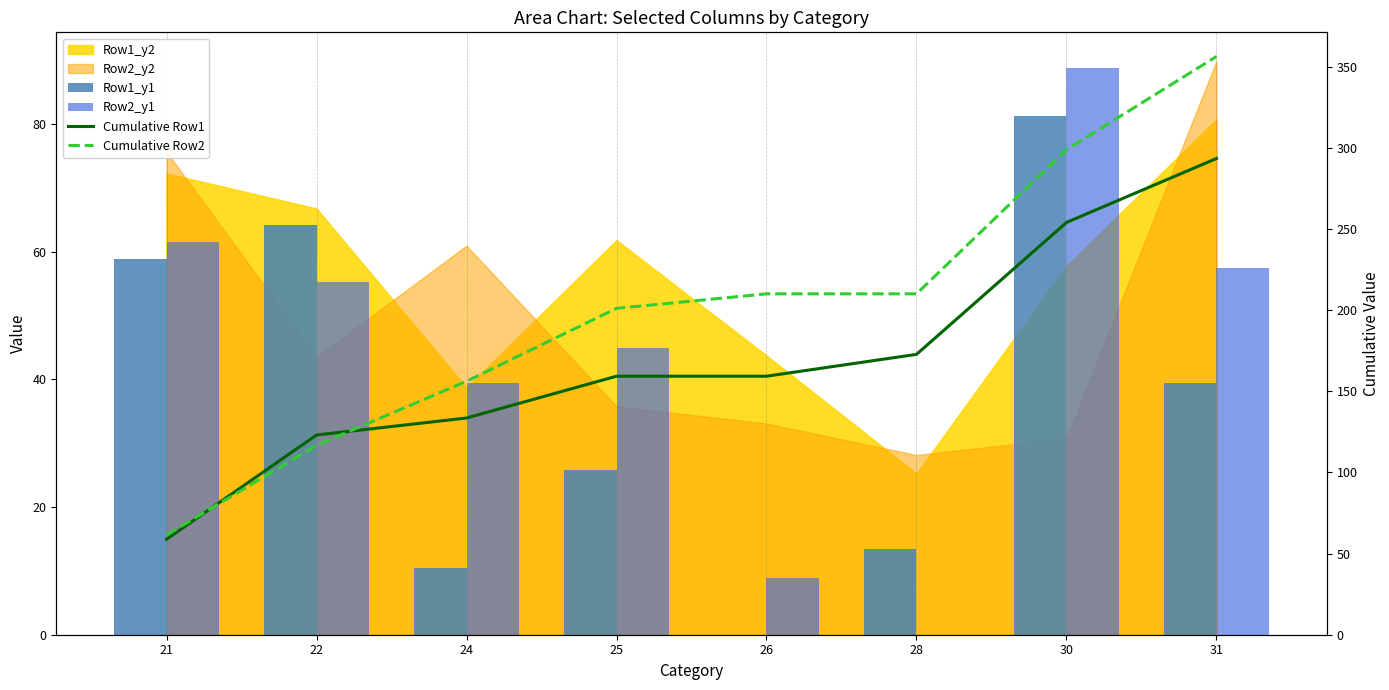

The value of Cumulative Row1 at 24 is 198.3. True or false?

False